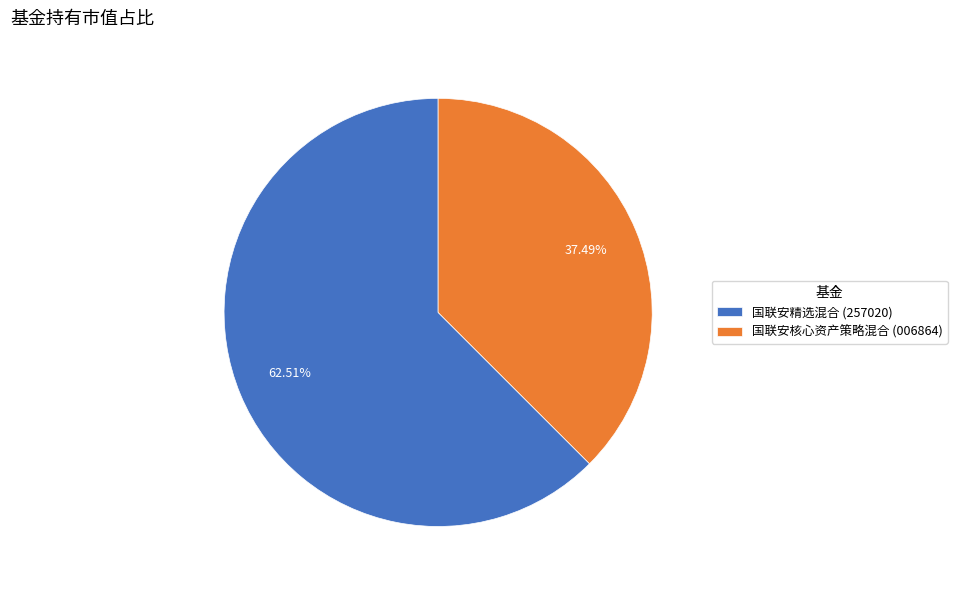

Which category has the smallest portion of the pie?

国联安核心资产策略混合